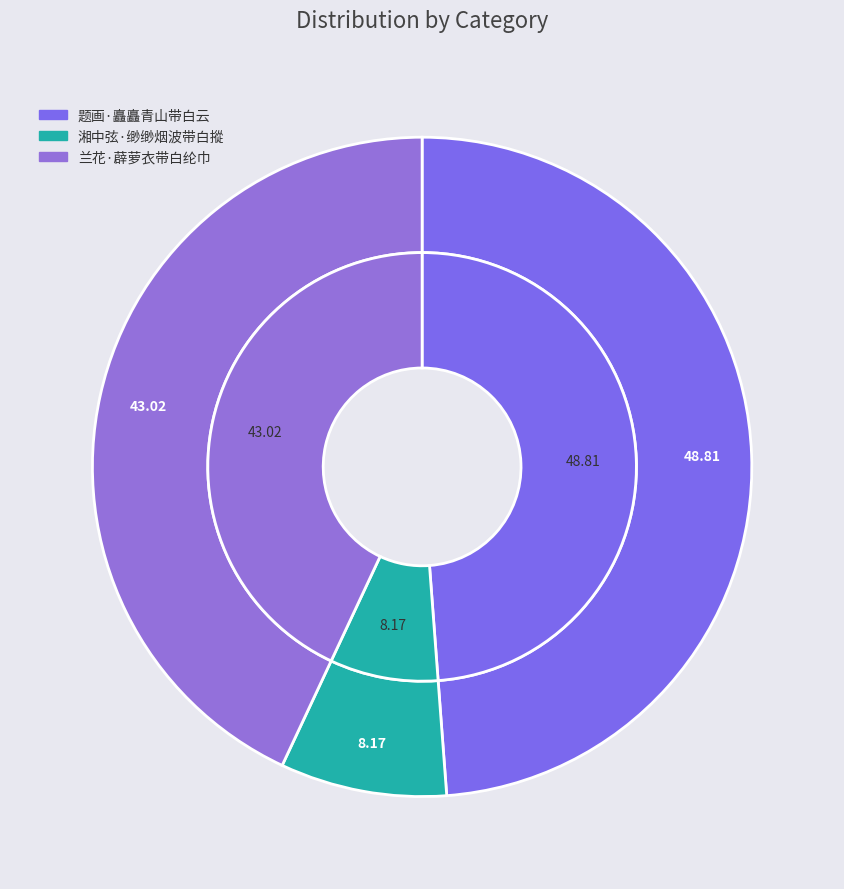

Count the number of slices in the pie.

3